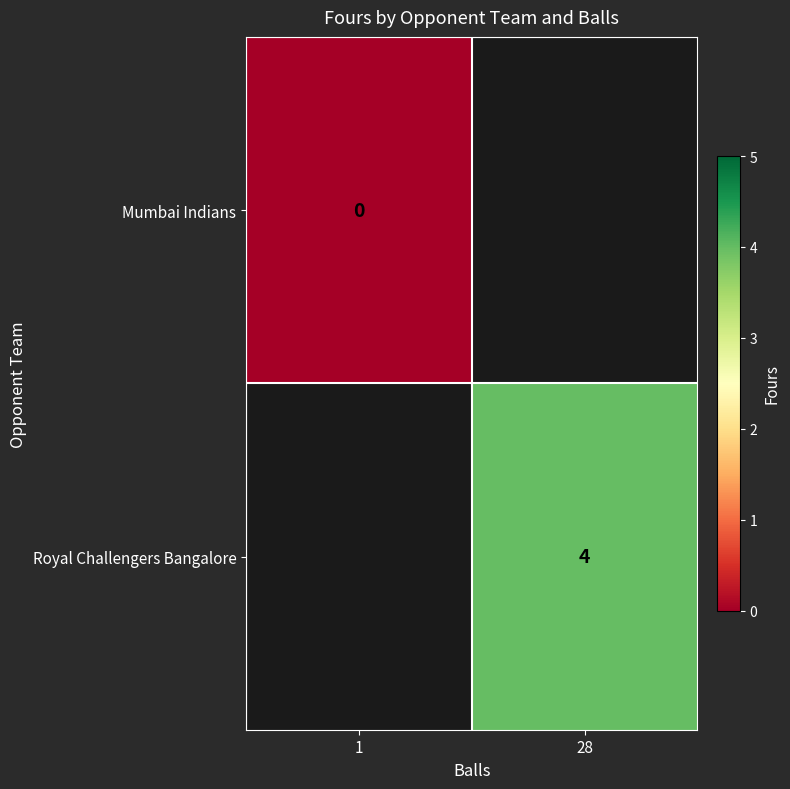

The value of Royal Challengers Bangalore at 28 is 7. True or false?

False